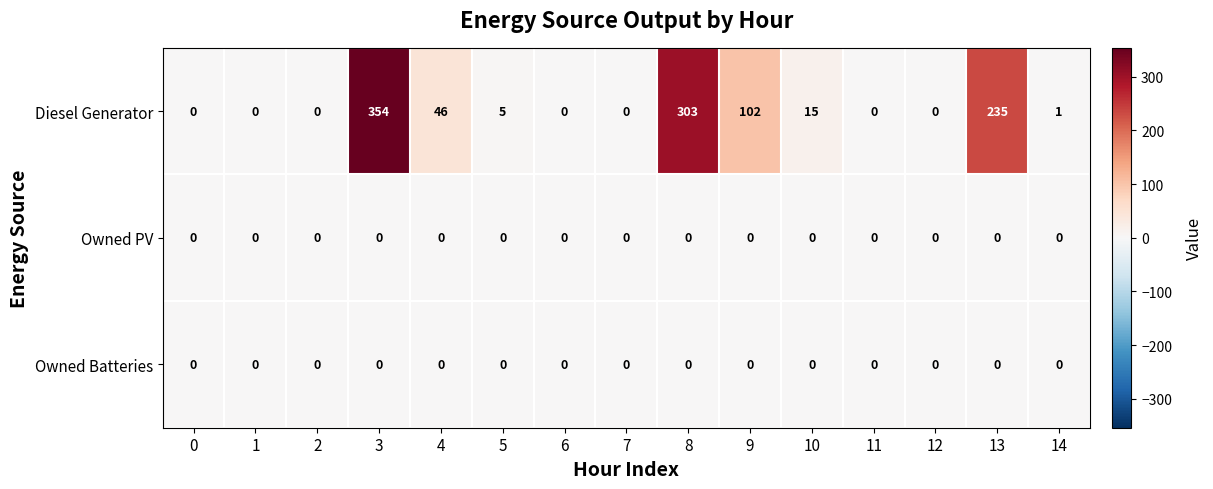

Where is Diesel Generator nearest to the value 177?

13